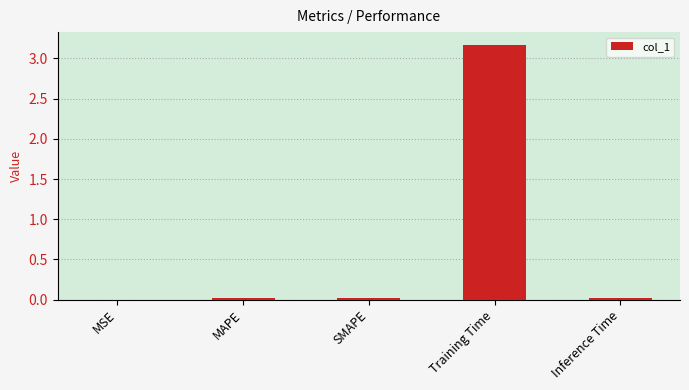

What is the sum of all values?

3.2